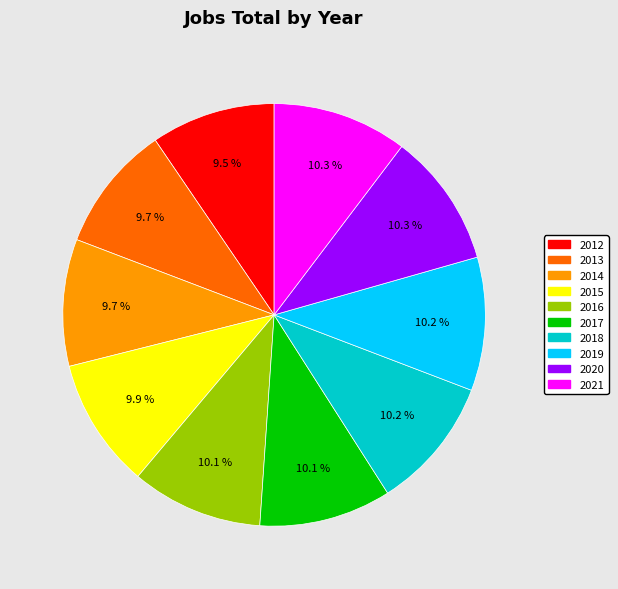

To the nearest percent, what portion does 2013 represent?

10%